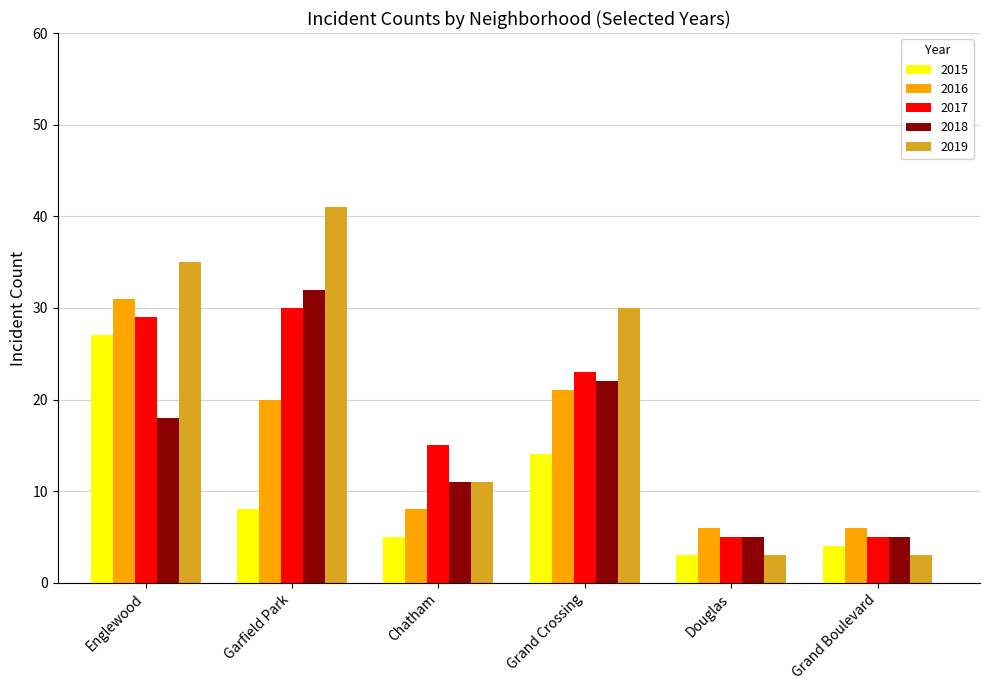

What are all the series names shown in the legend?

2015, 2016, 2017, 2018, 2019